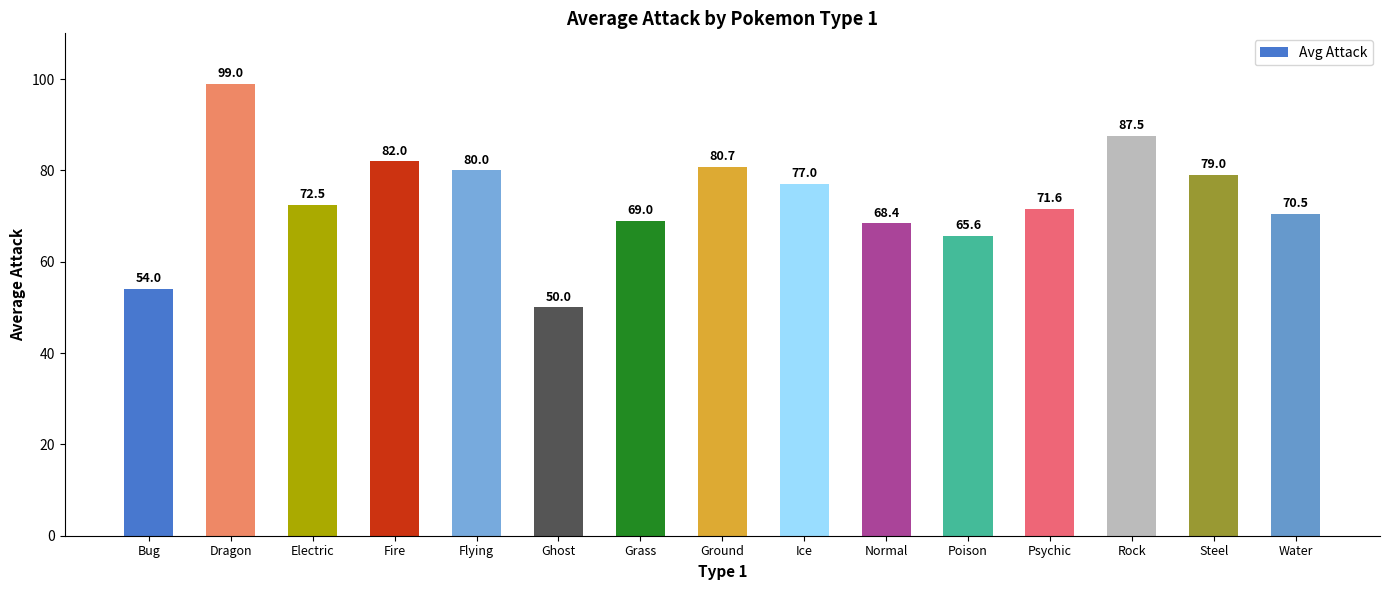

Rank the categories by value from lowest to highest.

Ghost, Bug, Poison, Normal, Grass, Water, Psychic, Electric, Ice, Steel, Flying, Ground, Fire, Rock, Dragon